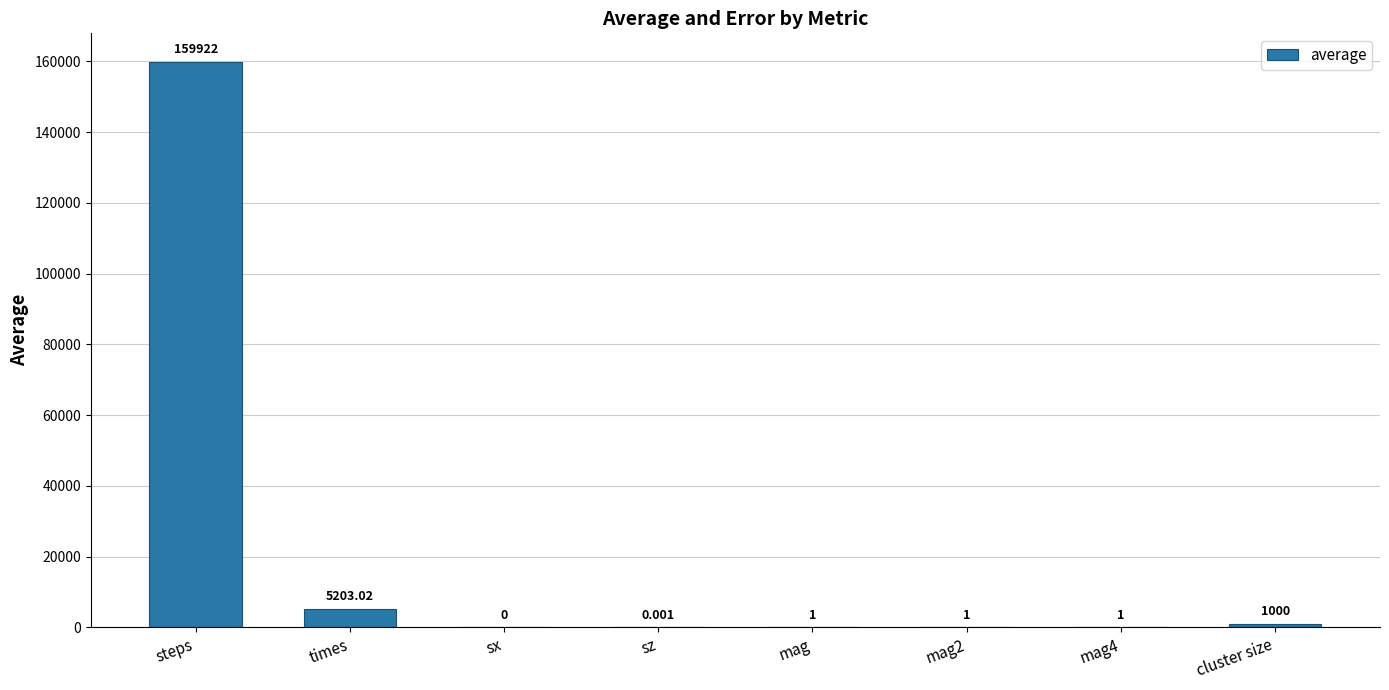

What is the change in value from times to cluster size?

-4203.0